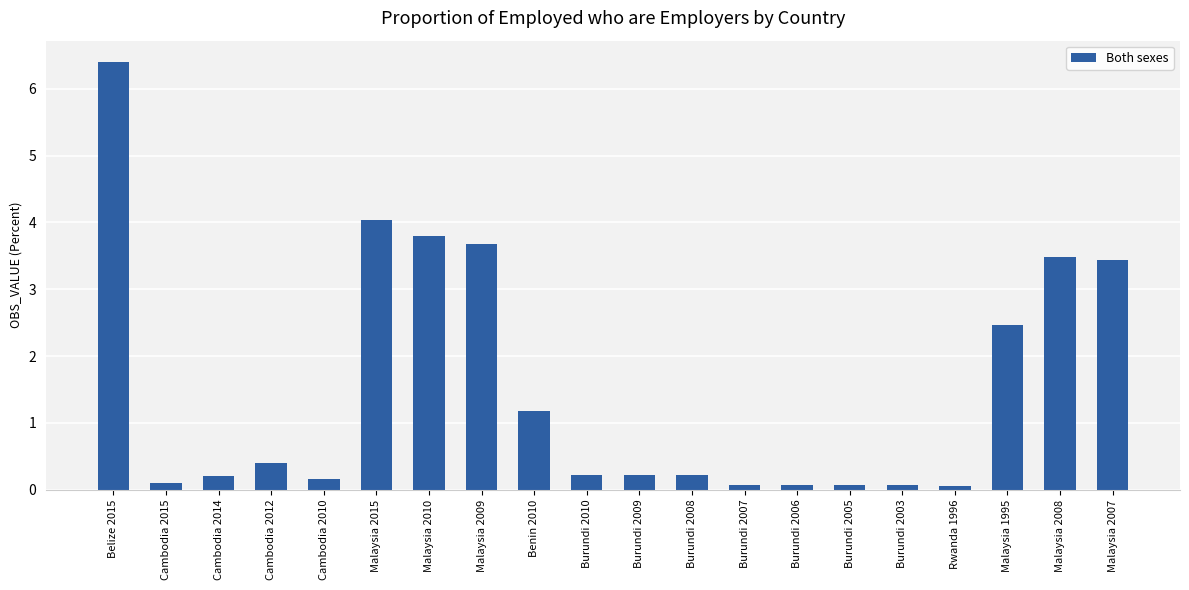

Reading right to left, transcribe all the data shown in this chart.

Malaysia 2007=3.4	Malaysia 2008=3.5	Malaysia 1995=2.5	Rwanda 1996=0.1	Burundi 2003=0.1	Burundi 2005=0.1	Burundi 2006=0.1	Burundi 2007=0.1	Burundi 2008=0.2	Burundi 2009=0.2	Burundi 2010=0.2	Benin 2010=1.2	Malaysia 2009=3.7	Malaysia 2010=3.8	Malaysia 2015=4.0	Cambodia 2010=0.2	Cambodia 2012=0.4	Cambodia 2014=0.2	Cambodia 2015=0.1	Belize 2015=6.4